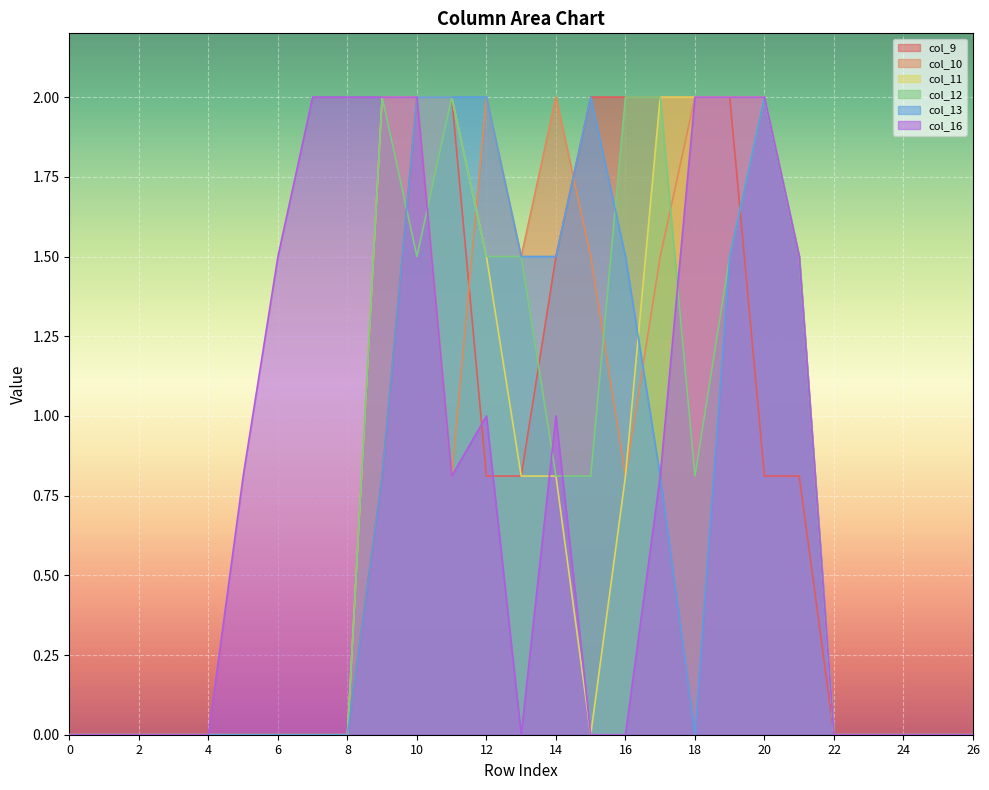

Between 8 and 12, which is larger?

12